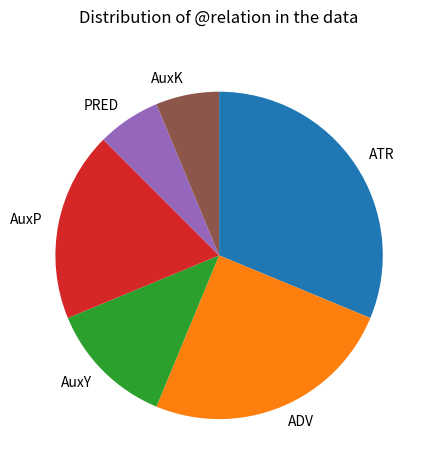

The PRED slice represents 6% of the pie. True or false?

True